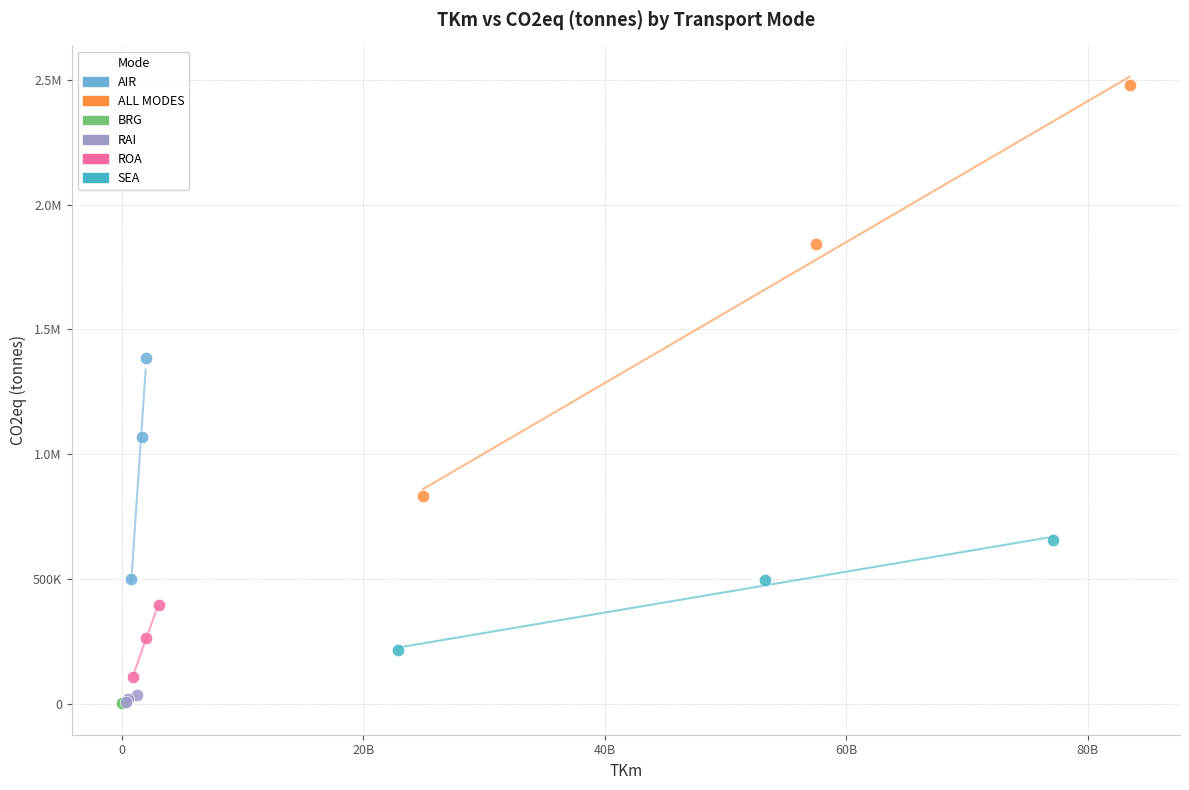

What are all the series names shown in the legend?

AIR, ALL MODES, BRG, RAI, ROA, SEA